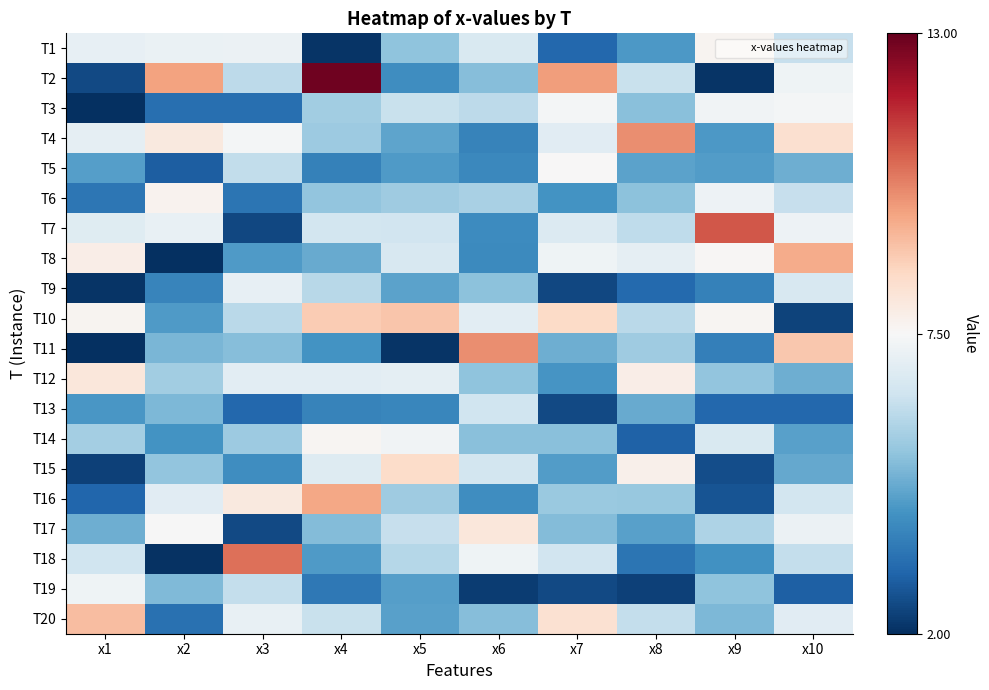

At x8, list the series in order from largest to smallest.

T4, T12, T15, T8, T2, T20, T7, T10, T11, T16, T6, T3, T13, T5, T17, T1, T18, T9, T14, T19